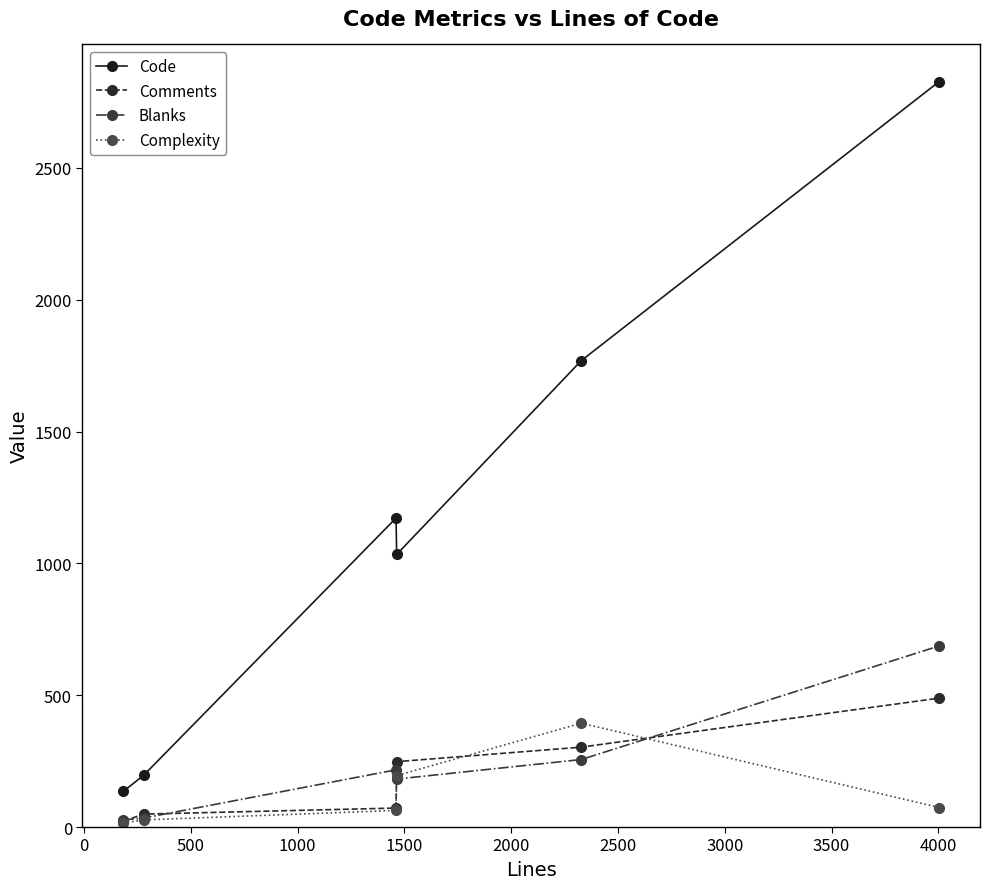

What is the minimum value shown in the chart?

15